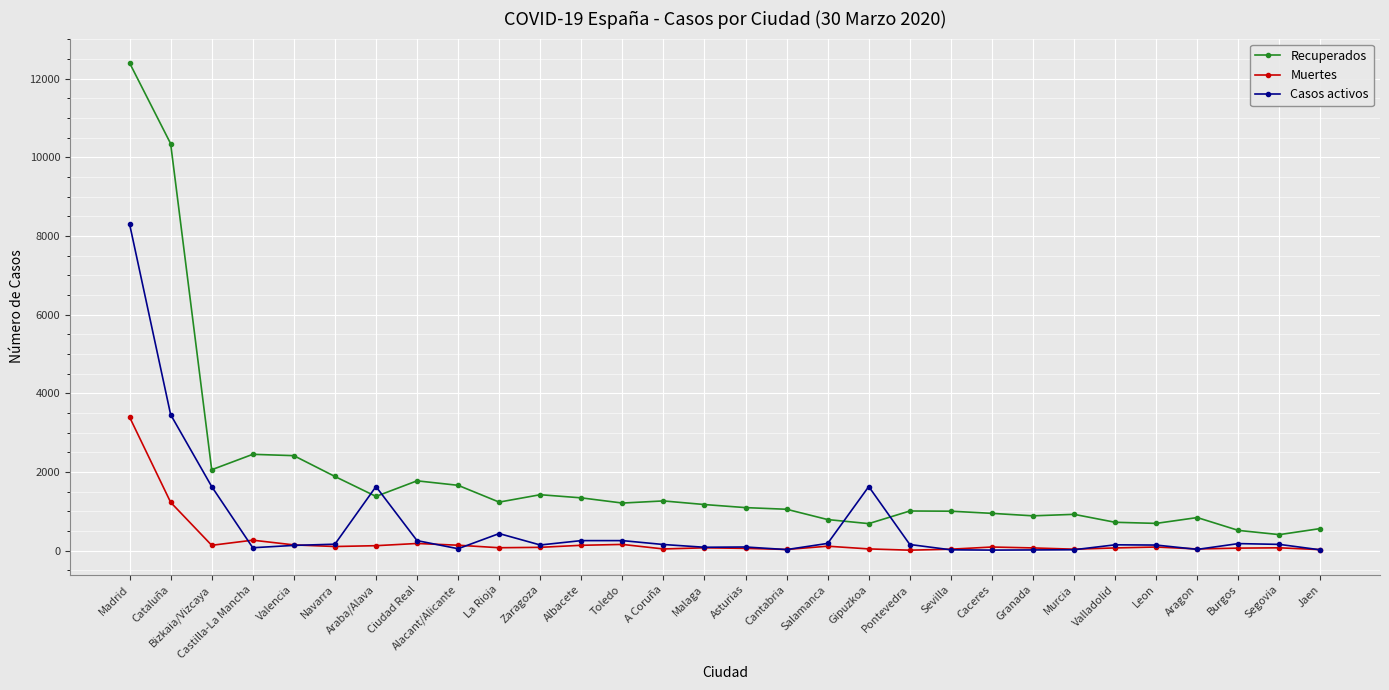

Where does the Casos activos series first go above 153?

Madrid